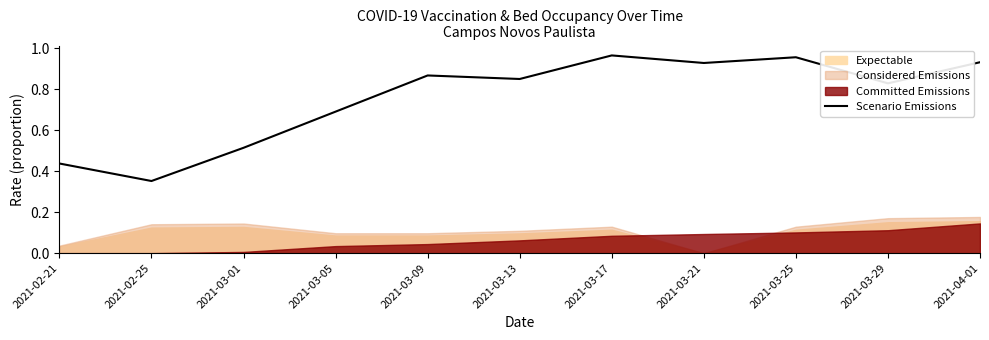

True or false: the data shows 0.4 at 2021-03-09.

False